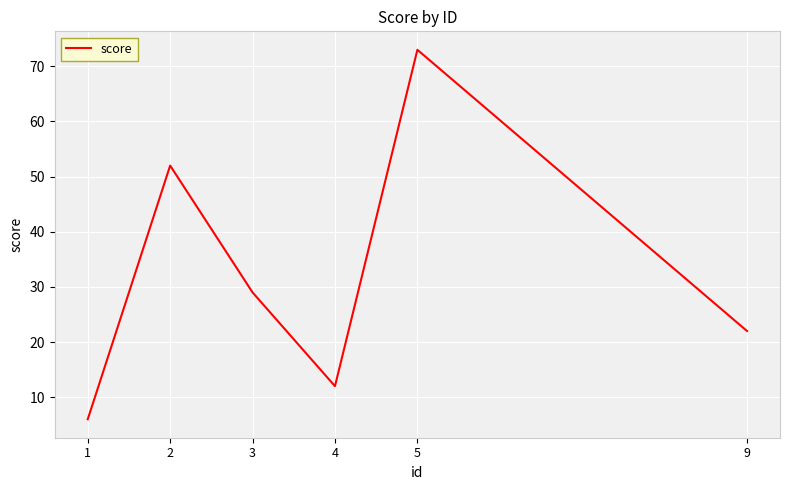

What is the difference between the maximum and minimum values?

67